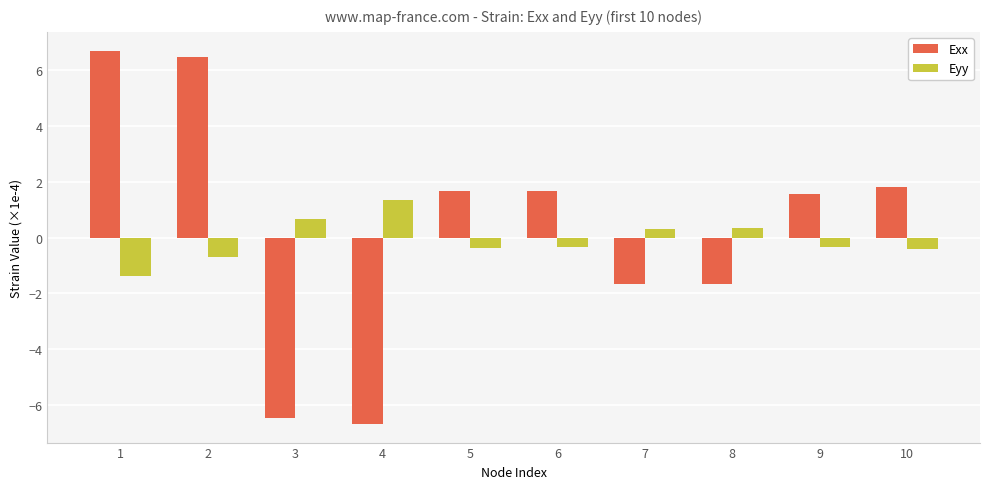

What is the value of the Eyy bar at the 10th from the left?

-0.4